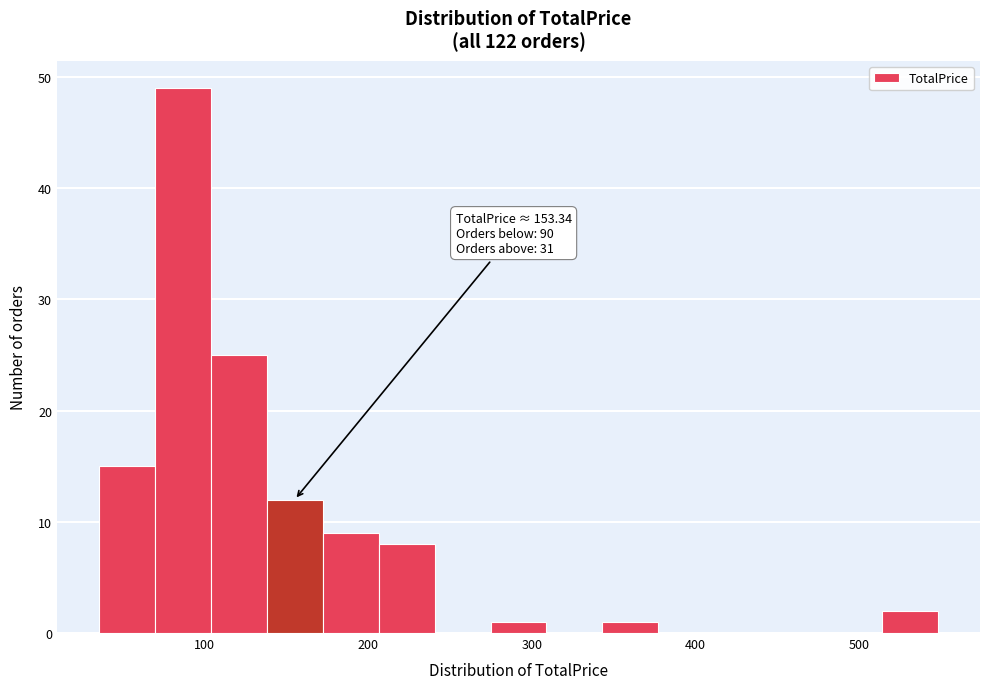

Around what value on the x-axis is the tallest bar? Give the approximate position of its centre, as read against the axis.

90